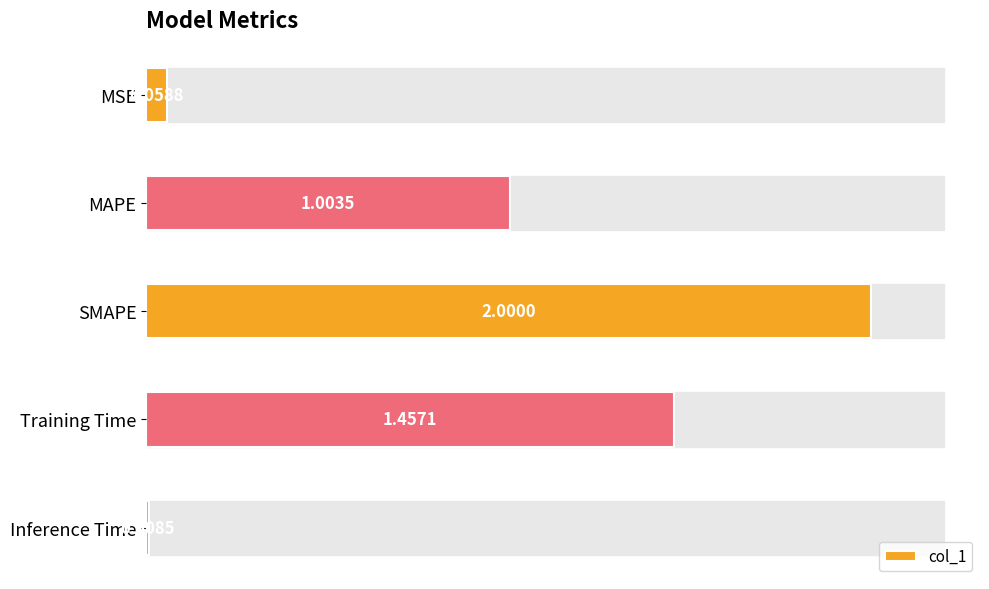

What is the difference between the maximum and minimum values?

2.0